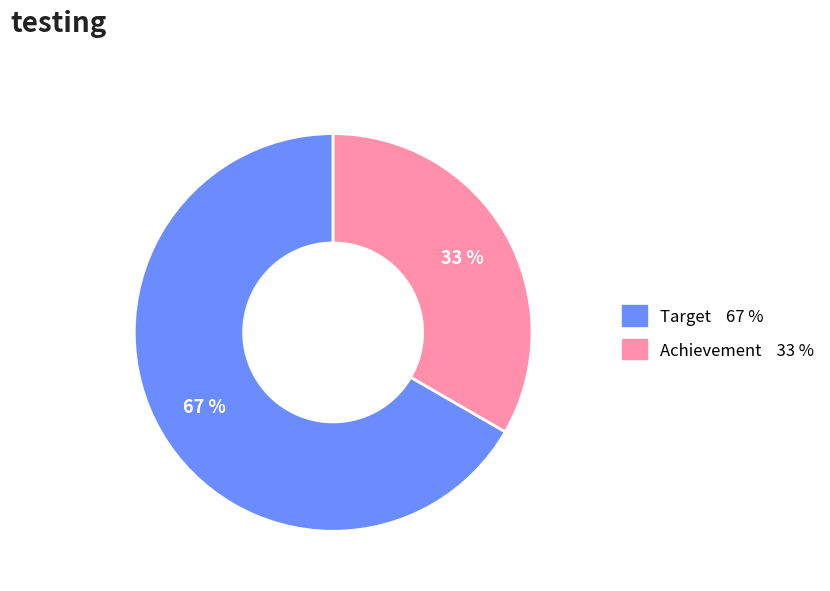

True or false: Target accounts for 75% of the total.

False